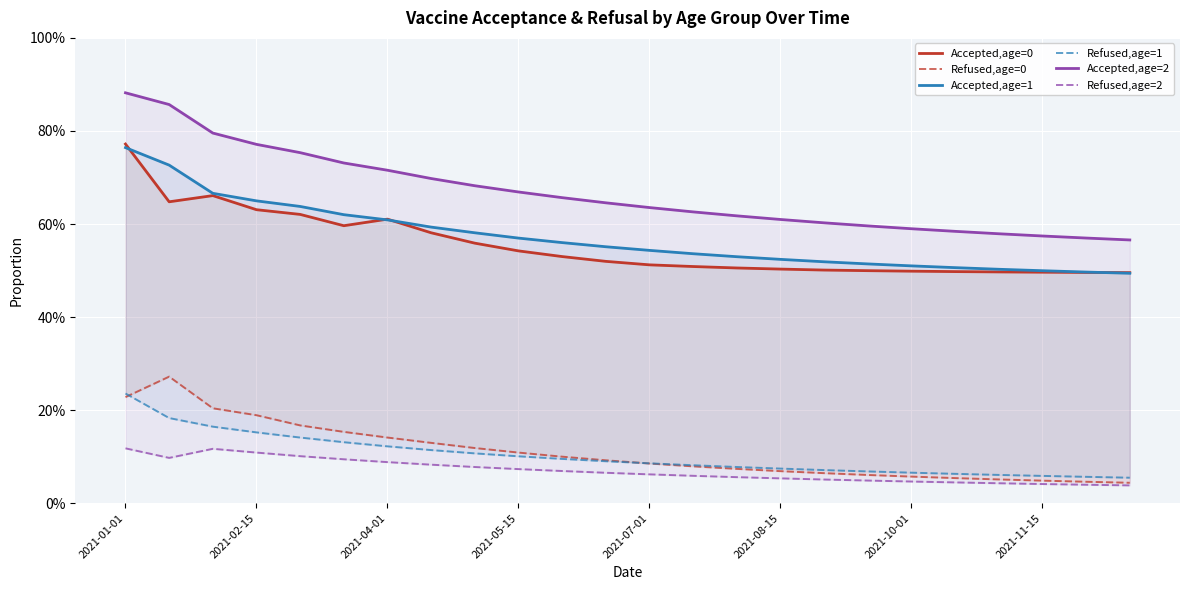

The value of Refused,age=2 at 19 is 0.1. True or false?

False